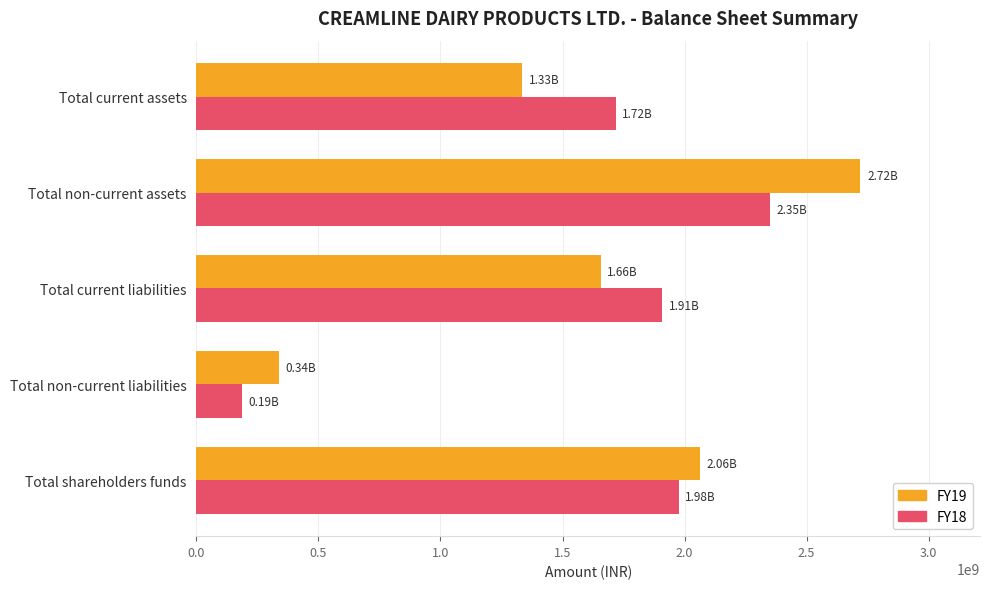

How many categories are shown in the chart?

5